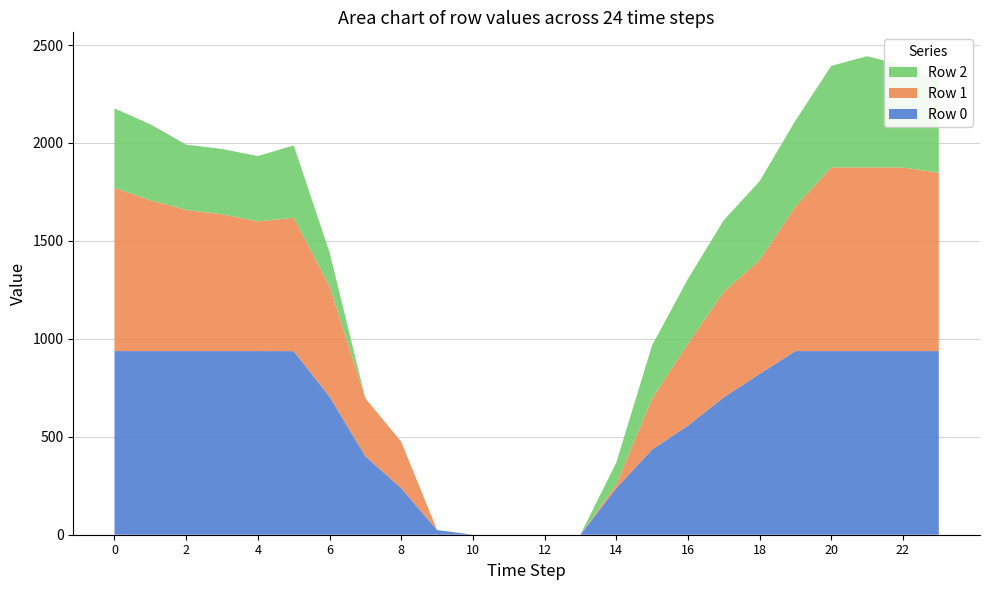

Reading left to right, transcribe all the data shown in this chart.

Row 0: 0=937.5	1=937.5	2=937.5	3=937.5	4=937.5	5=937.3	6=704.6	7=400.6	8=237.5	9=24.2	10=0.0	11=0.0	12=0.0	13=0.0	14=237.5	15=434.9	16=556.8	17=701.1	18=820.7	19=937.5	20=937.5	21=937.5	22=937.5	23=937.5
Row 1: 0=833.4	1=770.4	2=720.8	3=698.3	4=662.2	5=680.4	6=564.2	7=296.0	8=237.5	9=0.0	10=0.0	11=0.0	12=0.0	13=0.0	14=19.4	15=260.3	16=419.0	17=538.5	18=582.0	19=738.7	20=937.5	21=937.5	22=937.5	23=910.0
Row 2: 0=405.4	1=387.4	2=333.4	3=333.4	4=333.4	5=369.8	6=173.3	7=0.0	8=0.0	9=0.0	10=0.0	11=0.0	12=0.0	13=0.0	14=110.9	15=271.4	16=330.0	17=366.0	18=402.0	19=438.0	20=518.8	21=567.6	22=522.6	23=468.5